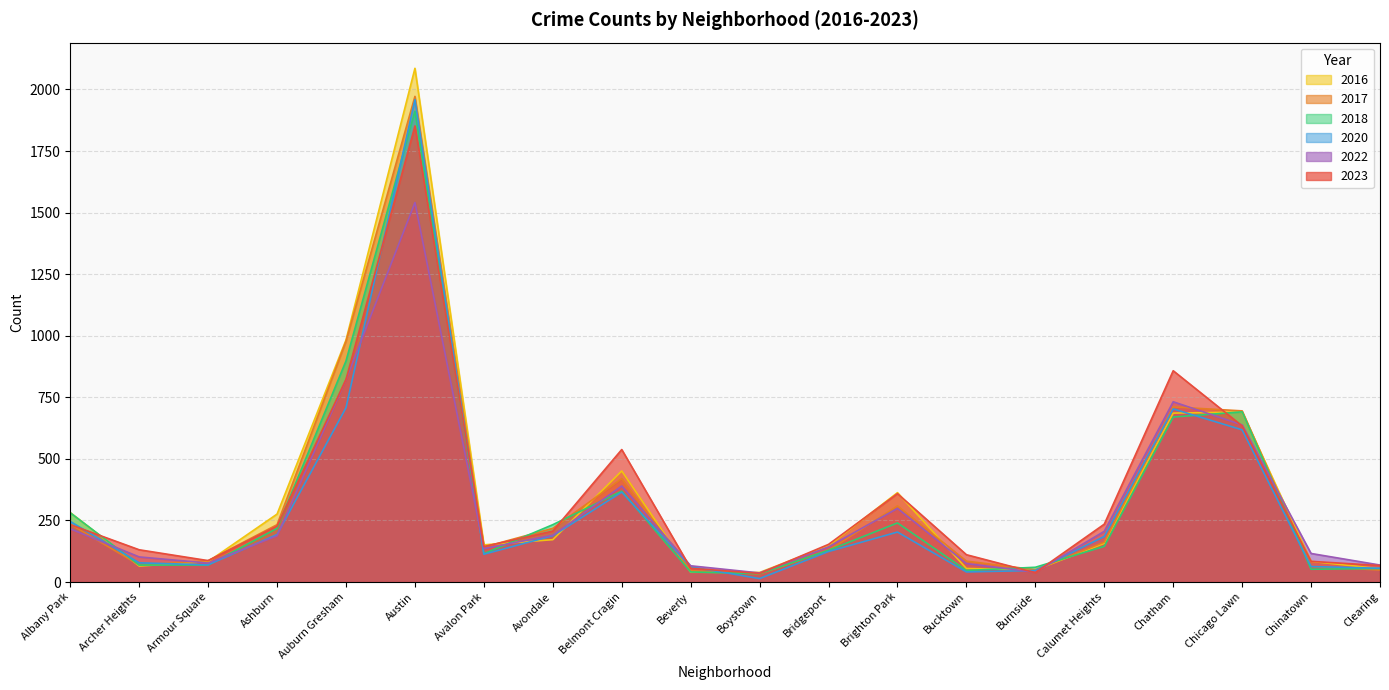

At which category is the sum across all series the highest?

Austin